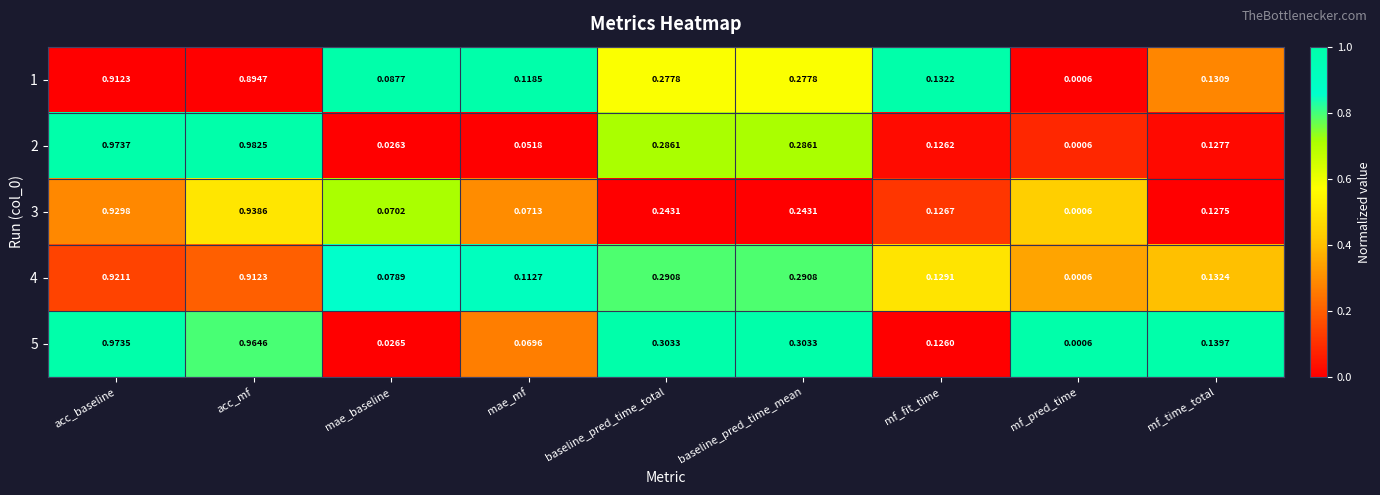

At which label does 5 reach its peak?

acc_baseline